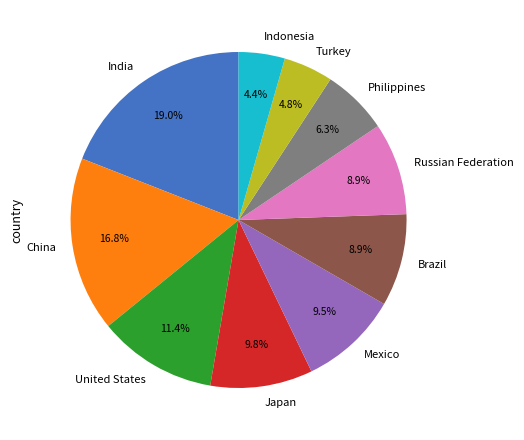

Does any single category account for the majority?

No